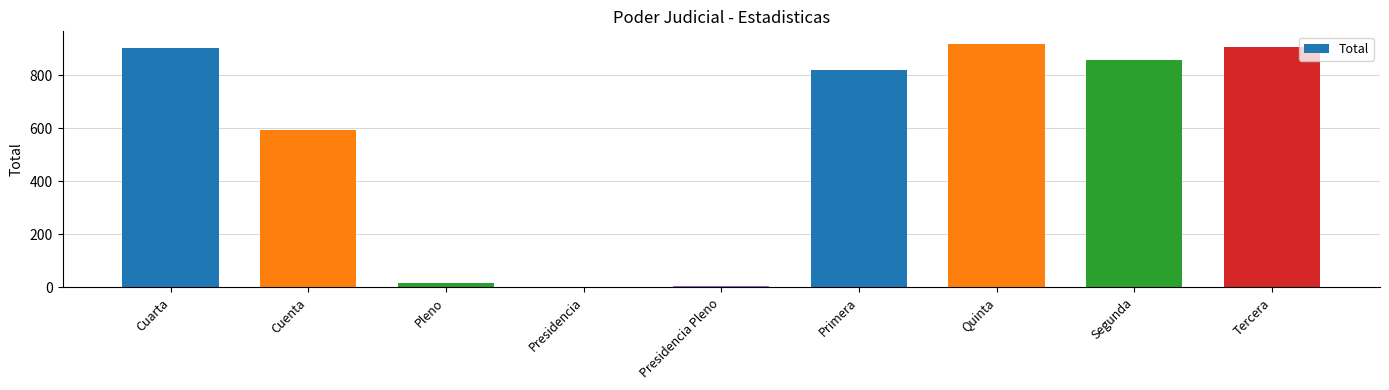

Where is the data nearest to the value 460?

Cuenta